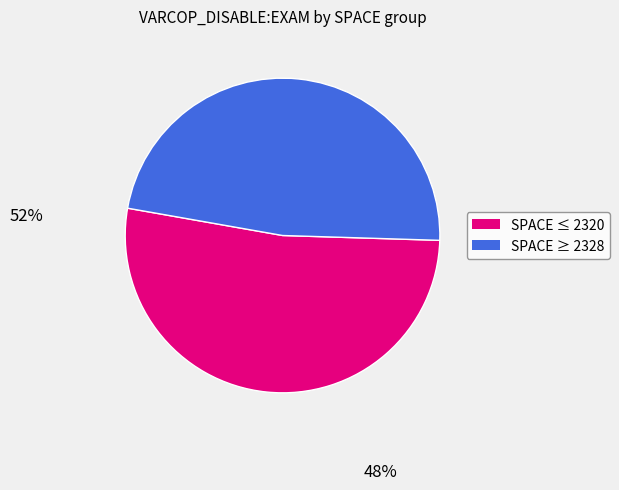

Is there any slice that represents more than half of the pie?

Yes